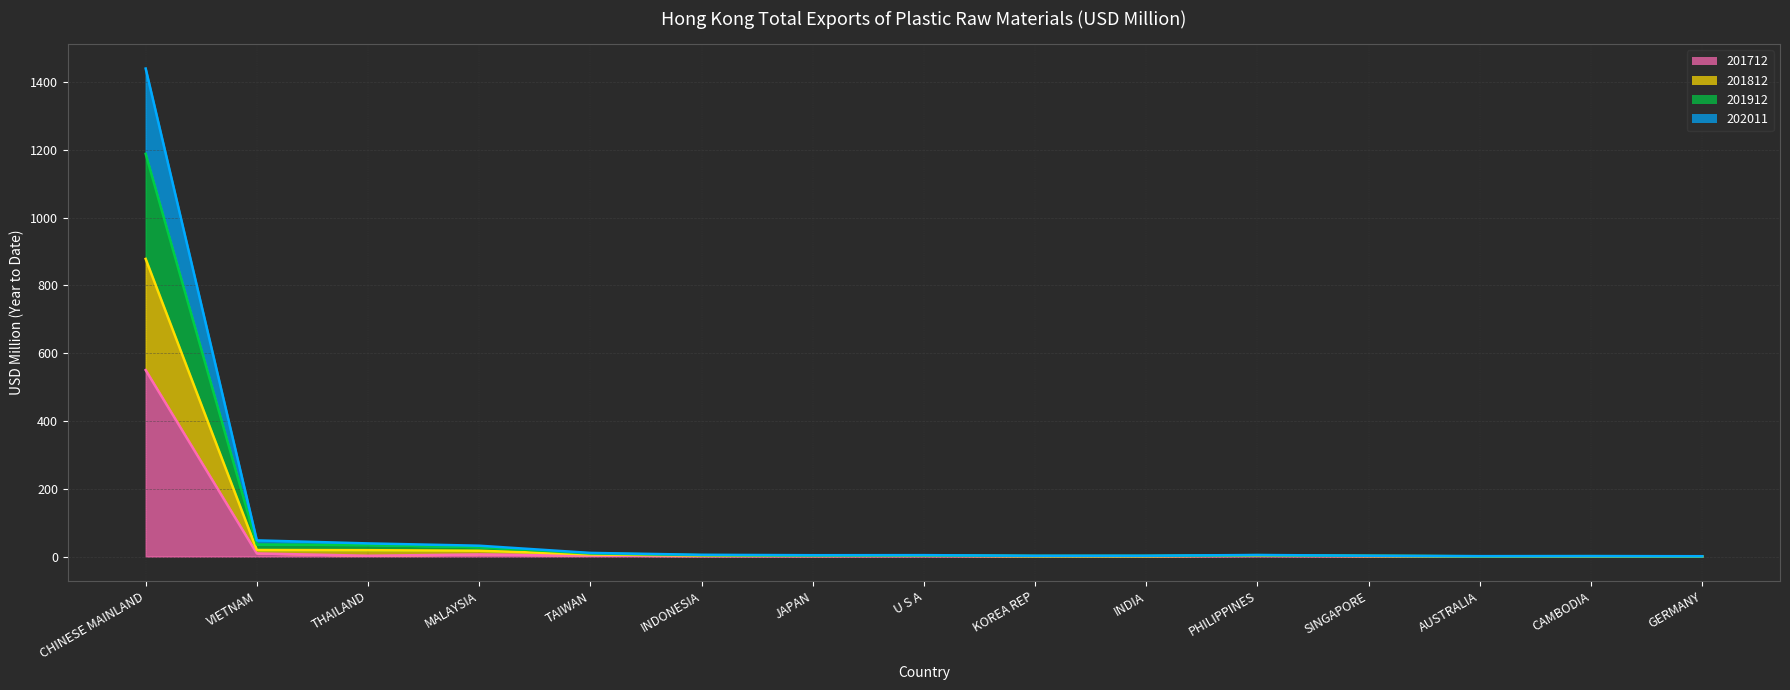

True or false: 201812 (line) and 202011 (line) intersect in this chart.

False